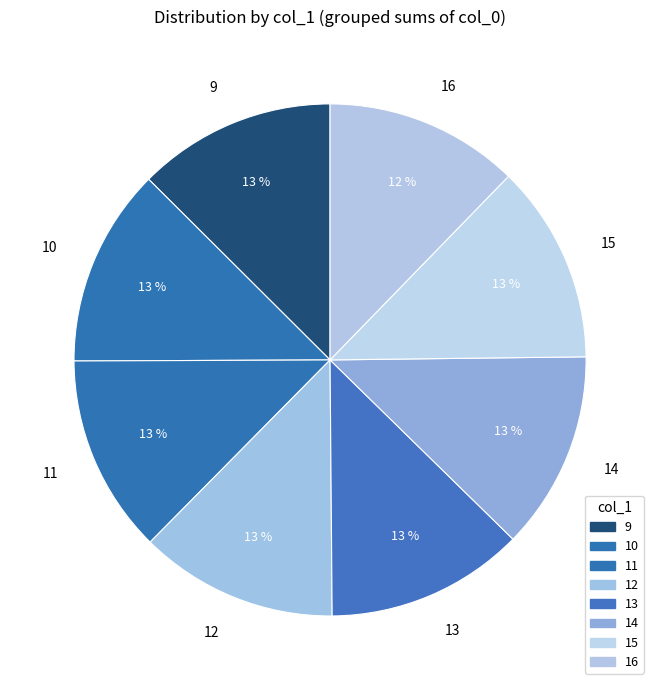

True or false: 13 accounts for 13% of the total.

True